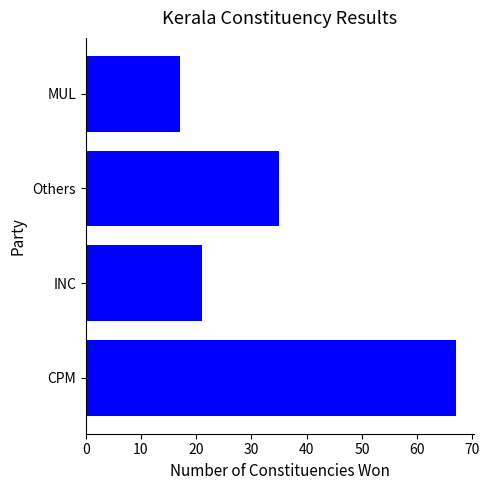

Rank the categories by value from highest to lowest.

CPM, Others, INC, MUL